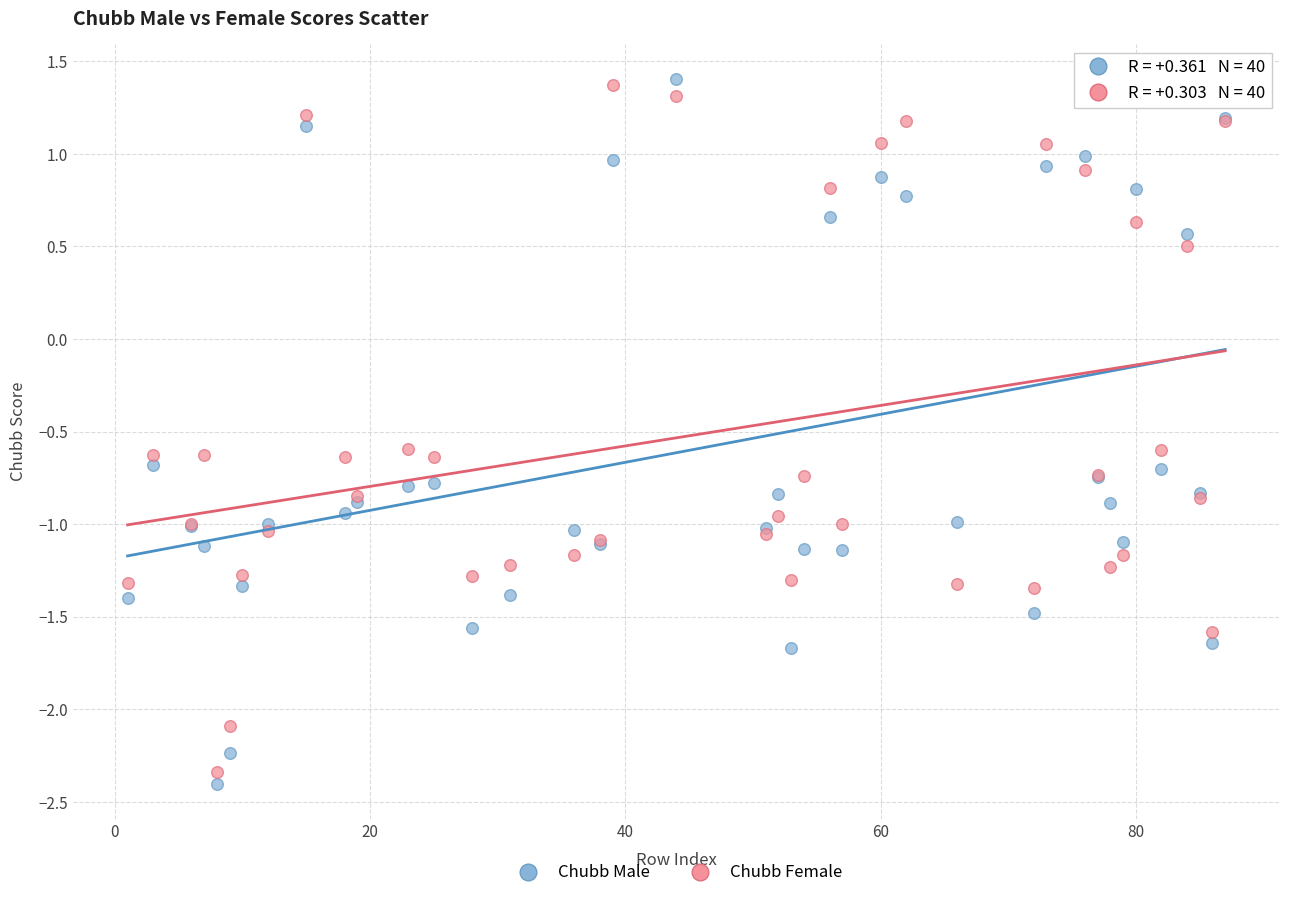

In the Chubb Female series, what Y value is closest to 0?

0.5